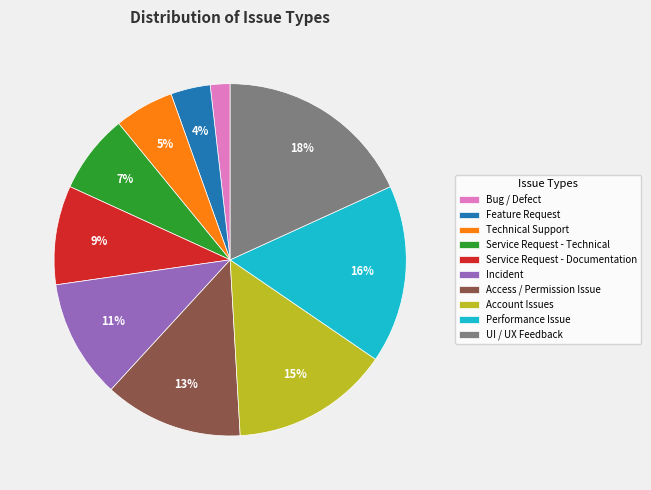

Approximately how many times larger is the value at Performance Issue compared to Account Issues?

1.1